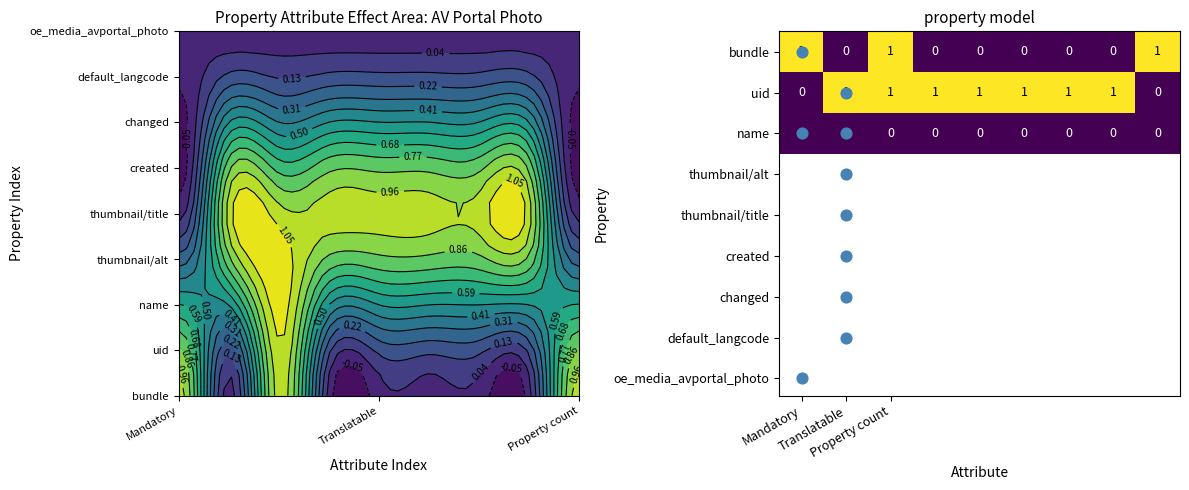

Which series has the largest total across all categories?

uid